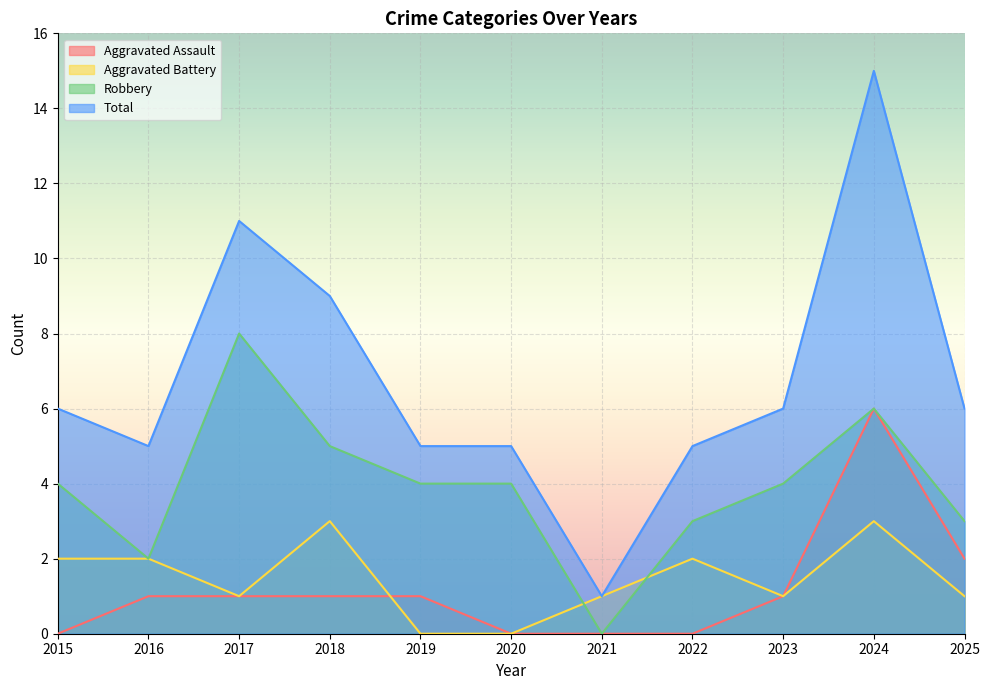

How many lines are shown in the chart?

4